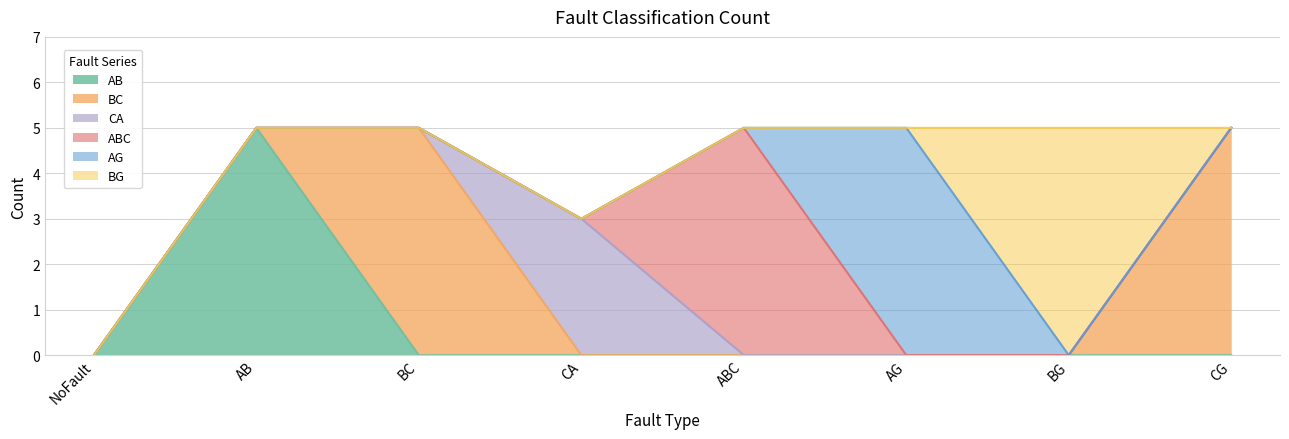

After their last crossing, which series has the higher values: CA or BC?

CA